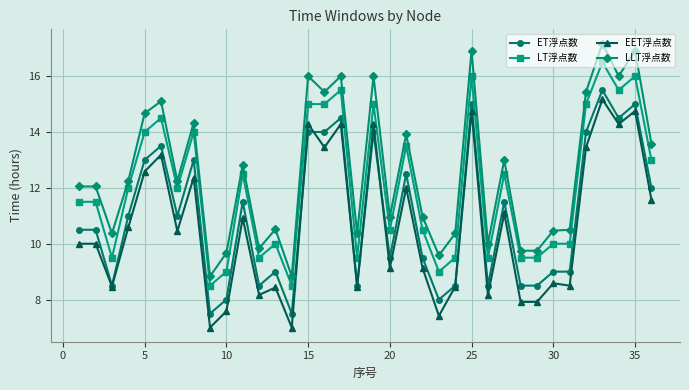

Which series has the largest total across all categories?

LLT浮点数